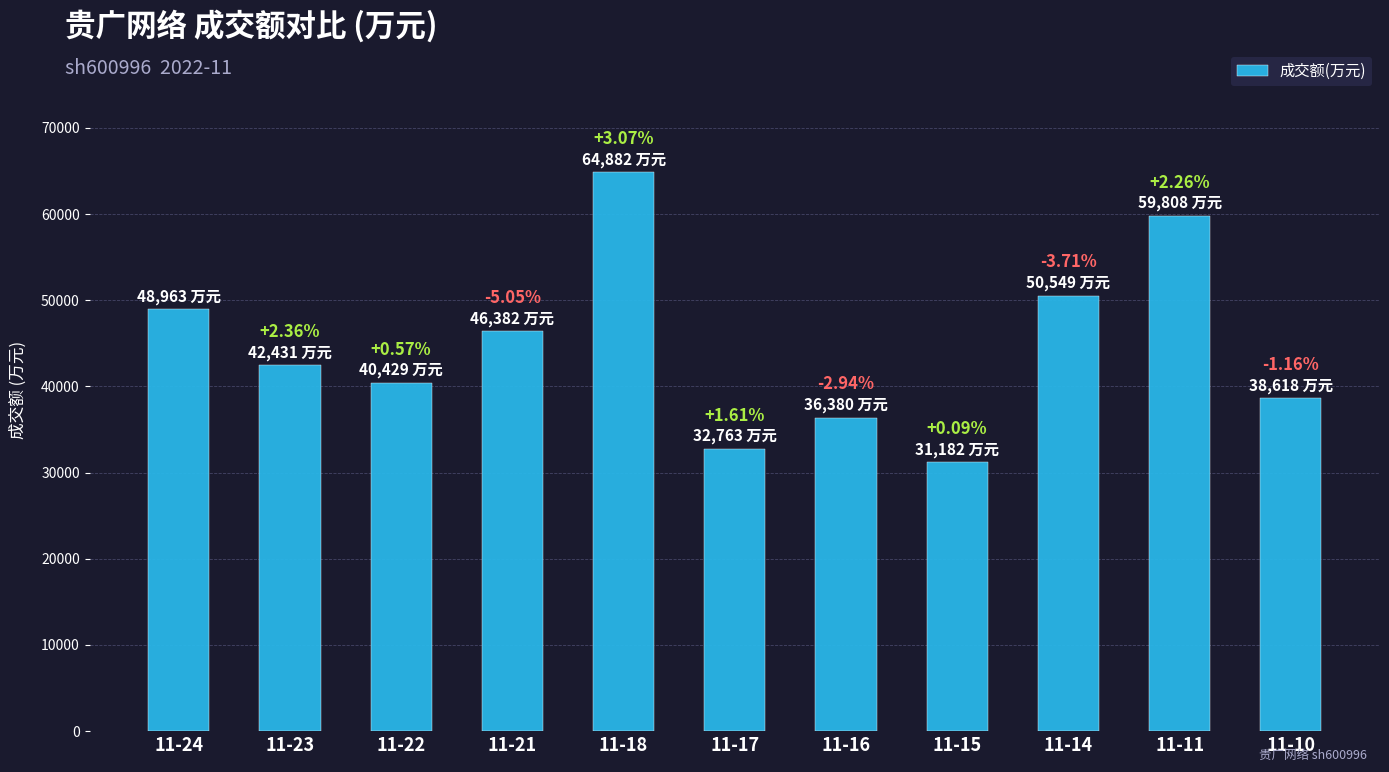

Are the bars horizontal?

No